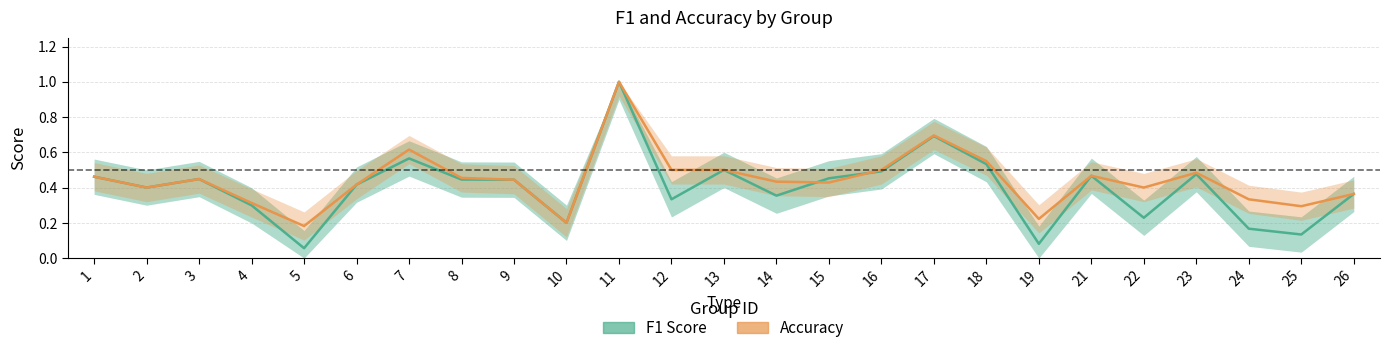

Between which two adjacent categories do f1 and accuracy first intersect?

14 and 15